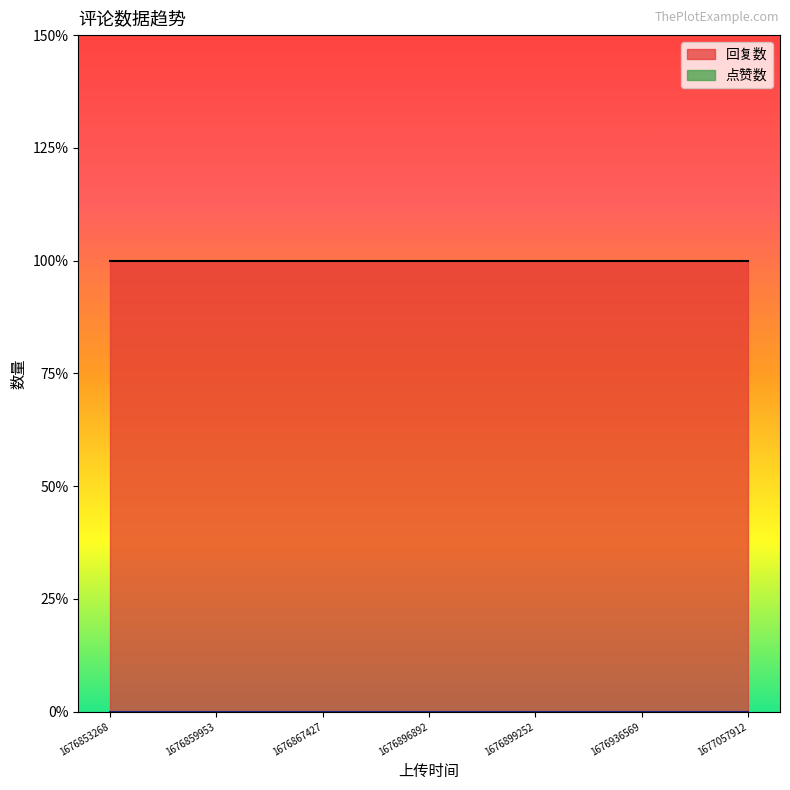

Does the chart display data point markers on the line(s)?

No